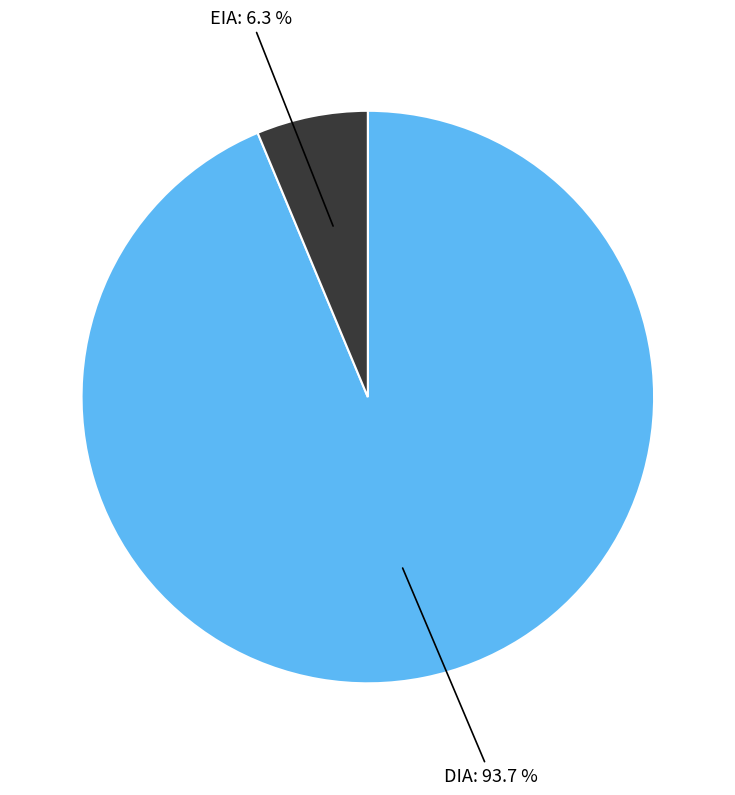

Does any single category account for the majority?

Yes